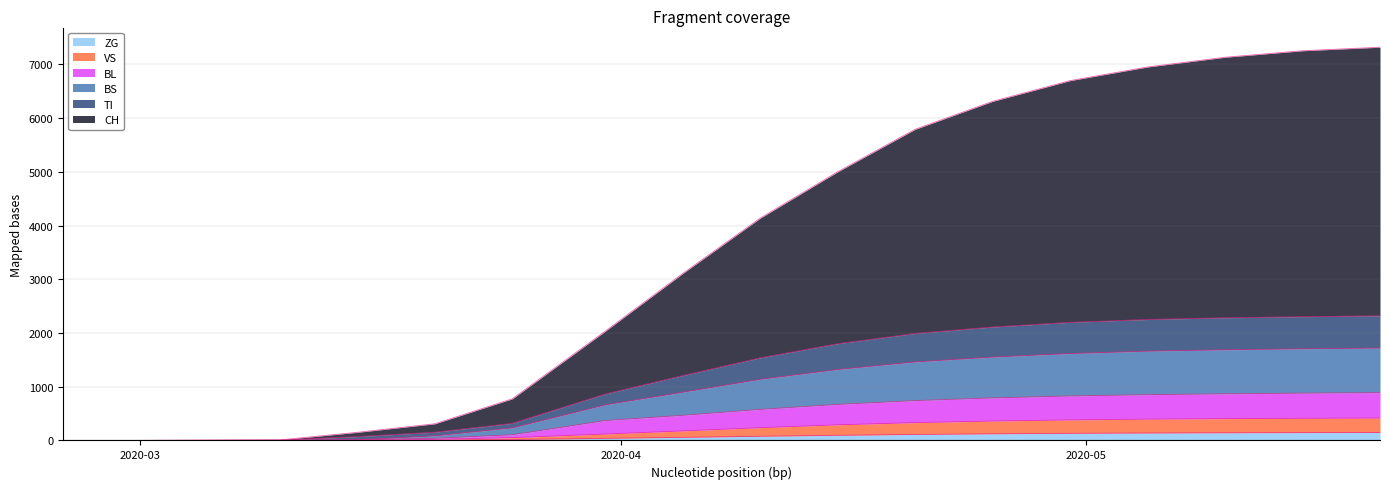

What are all the series names shown in the legend?

ZG, VS, BL, BS, TI, CH